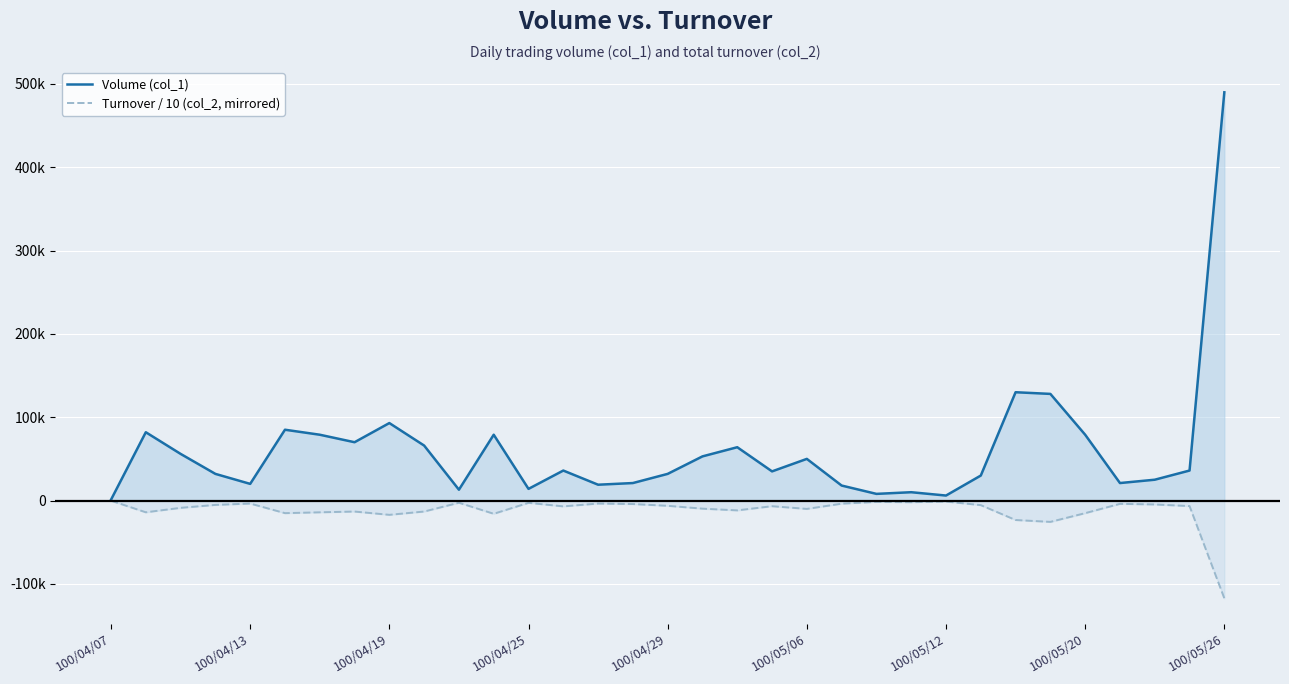

Reading right to left, extract all data points from this chart.

Volume (col_1): 490000	36000	25000	21000	79000	128000	130000	30000	6000	10000	8000	18000	50000	35000	64000	53000	32000	21000	19000	36000	14000	79000	13000	66000	93000	70000	79000	85000	20000	32000	56000	82000	1000
Turnover / 10 (col_2, mirrored): -117386	-6639	-4685	-3954	-15143	-25615	-23360	-5510	-1173	-1981	-1607	-3746	-10034	-6788	-11789	-9727	-6314	-4192	-3596	-6999	-2744	-15895	-2625	-13186	-17140	-13200	-14120	-15130	-3600	-5234	-8746	-14094	-160